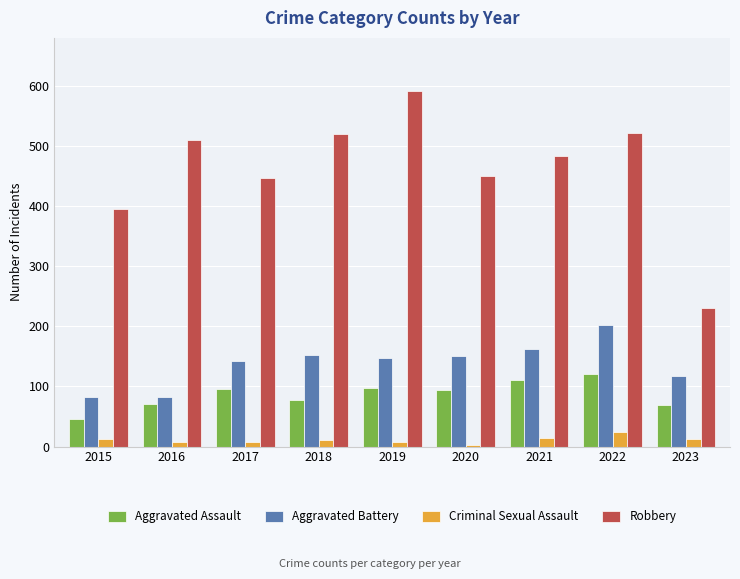

How many categories are shown in the chart?

9